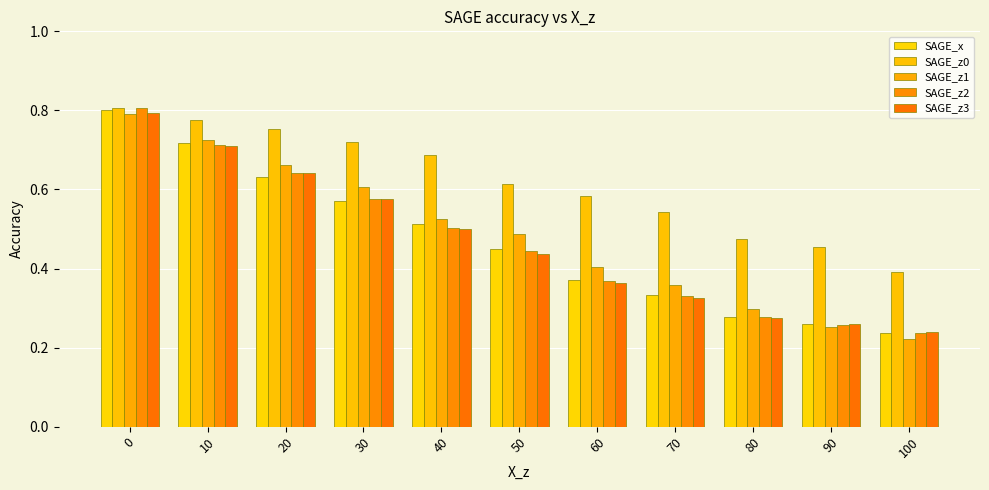

How many distinct data groups are displayed?

5